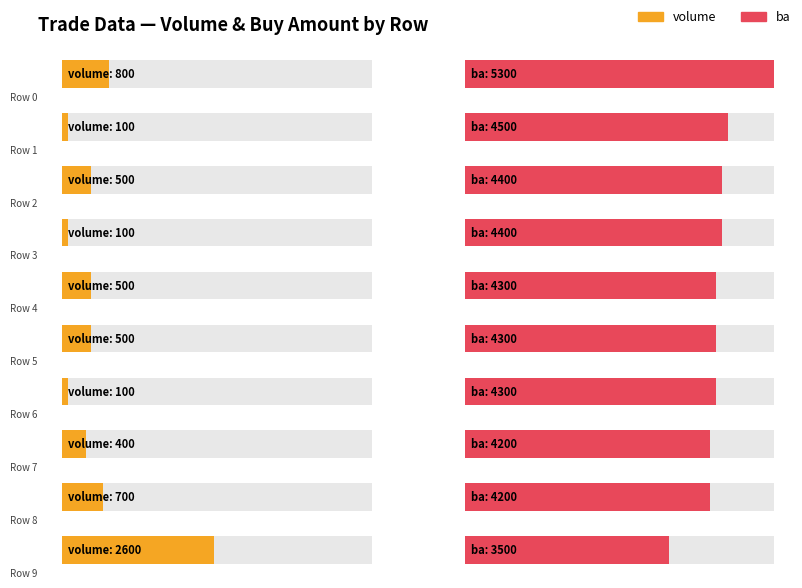

Are the bars horizontal?

Yes